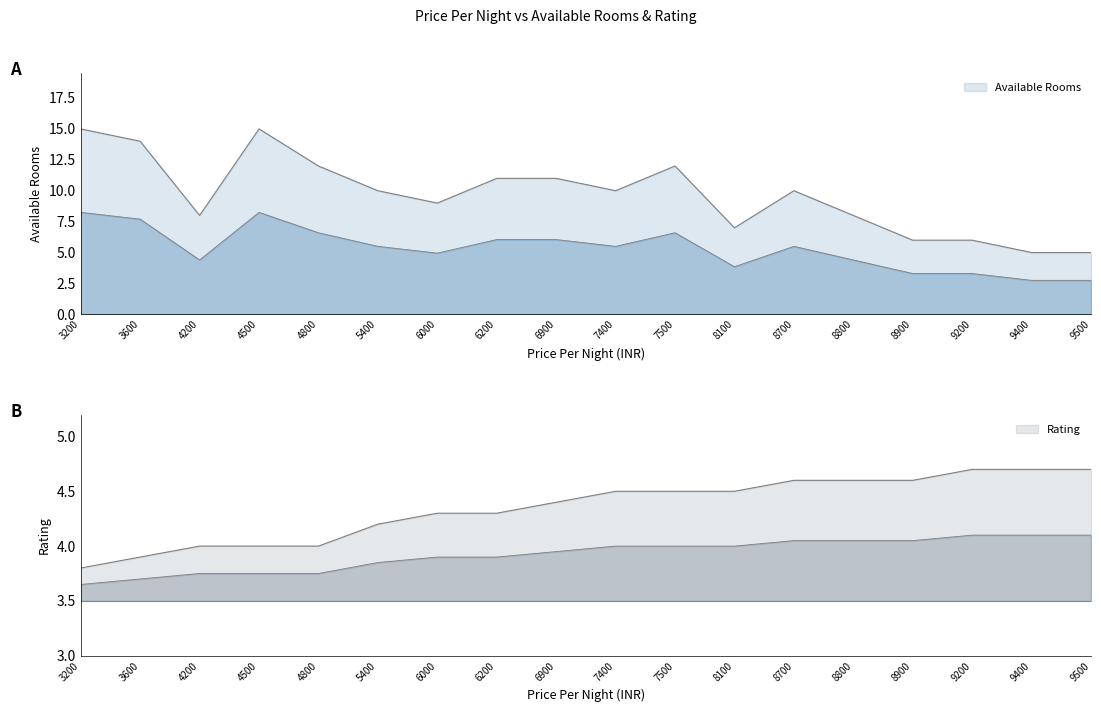

At which category is the sum across all series the highest?

4500